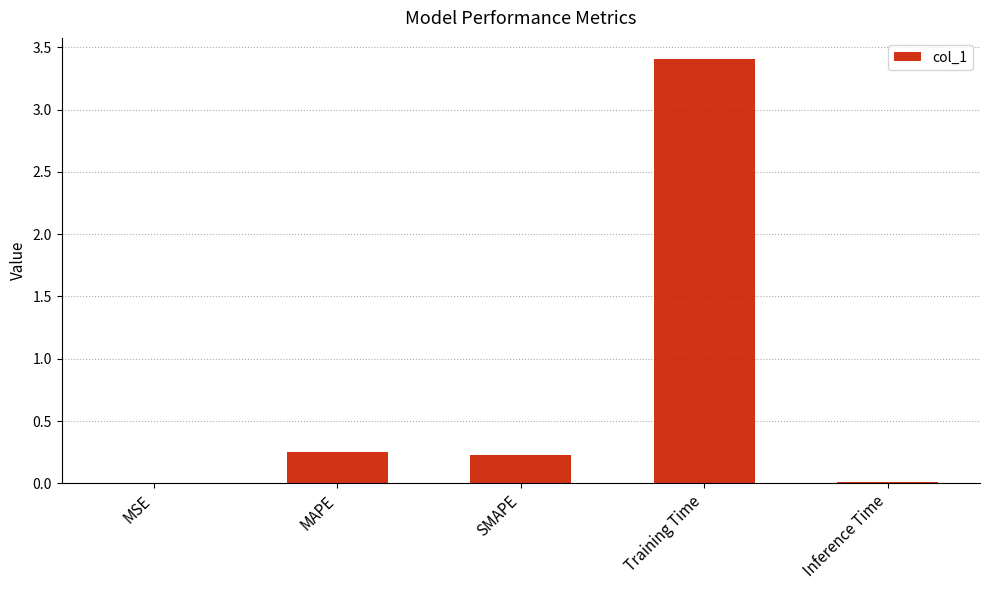

What is the sum of the values at Training Time and SMAPE?

3.6